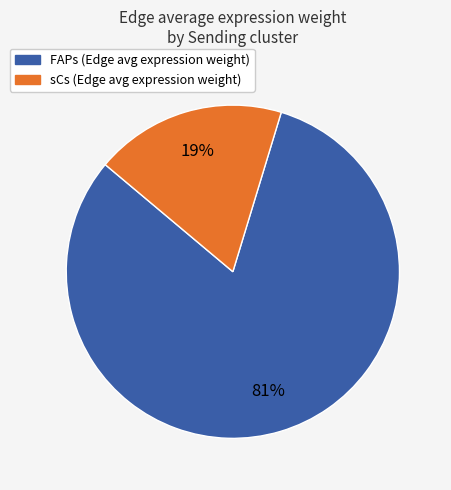

How many segments does this pie chart have?

2